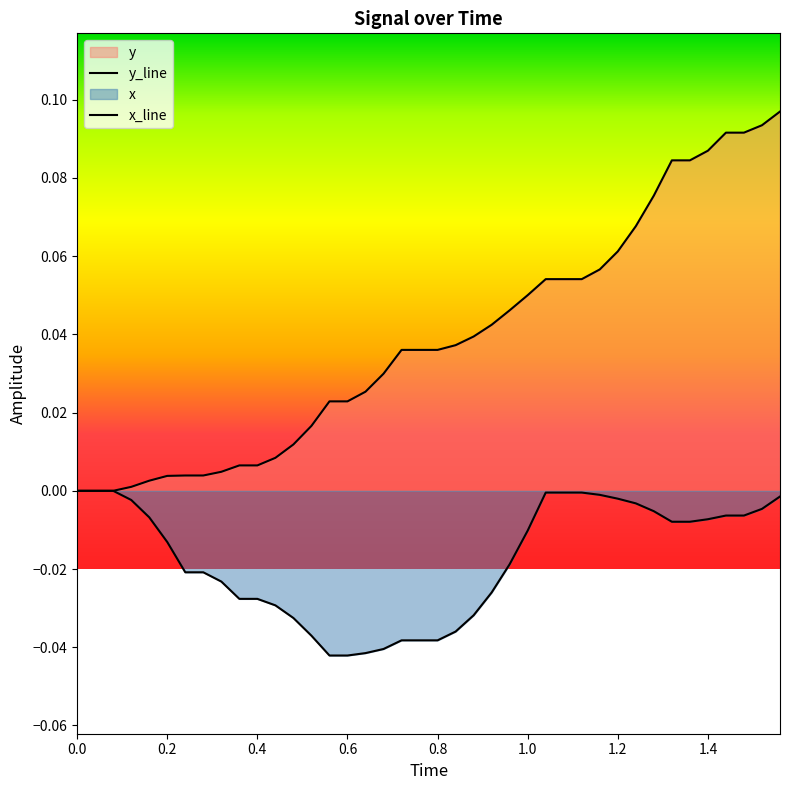

The y series shows 0.0 at 11. True or false?

False